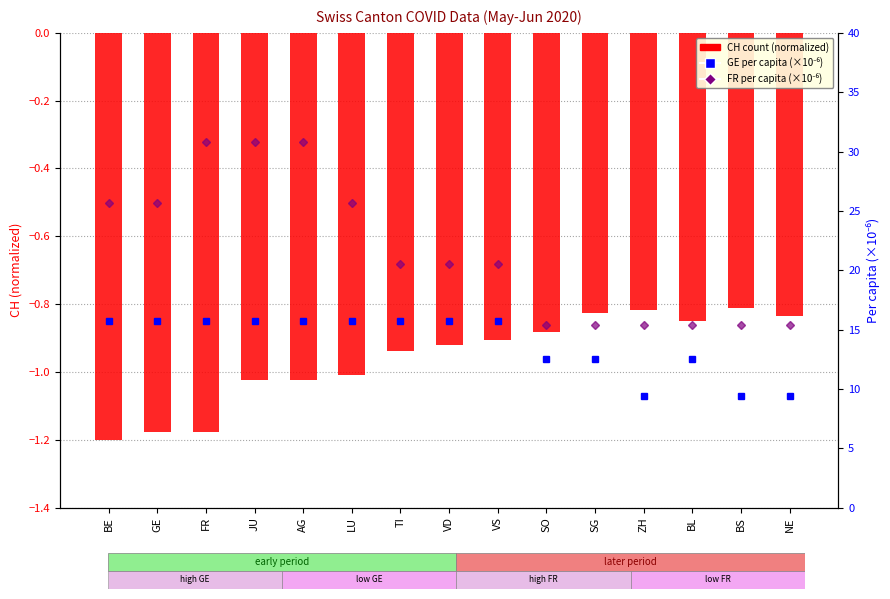

The CH (normalized) series shows -1.2 at FR. True or false?

True